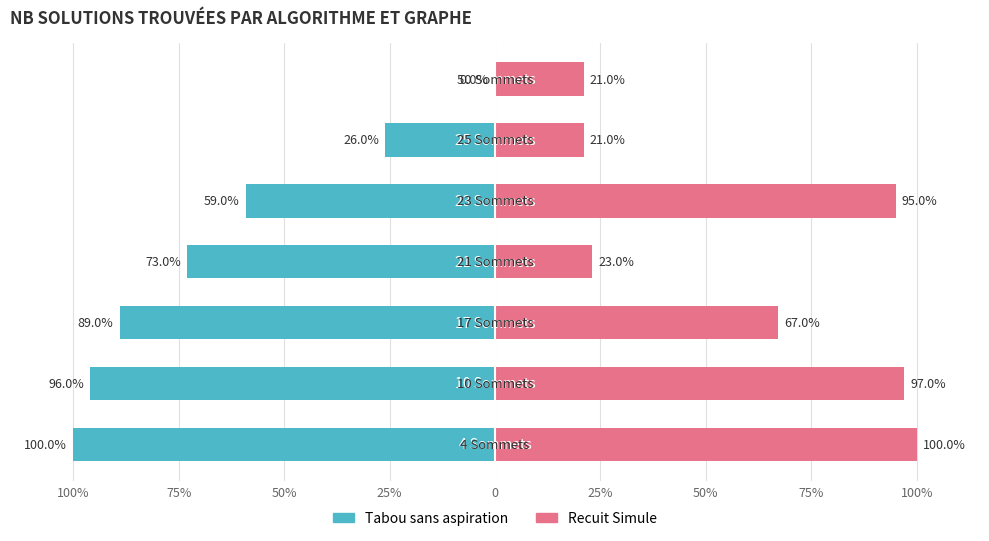

Reading right to left, extract all data points from this chart.

Tabou sans aspiration: 50%=0	25%=-26	0=-59	25%=-73	50%=-89	75%=-96	100%=-100
Recuit Simule: 50%=21	25%=21	0=95	25%=23	50%=67	75%=97	100%=100